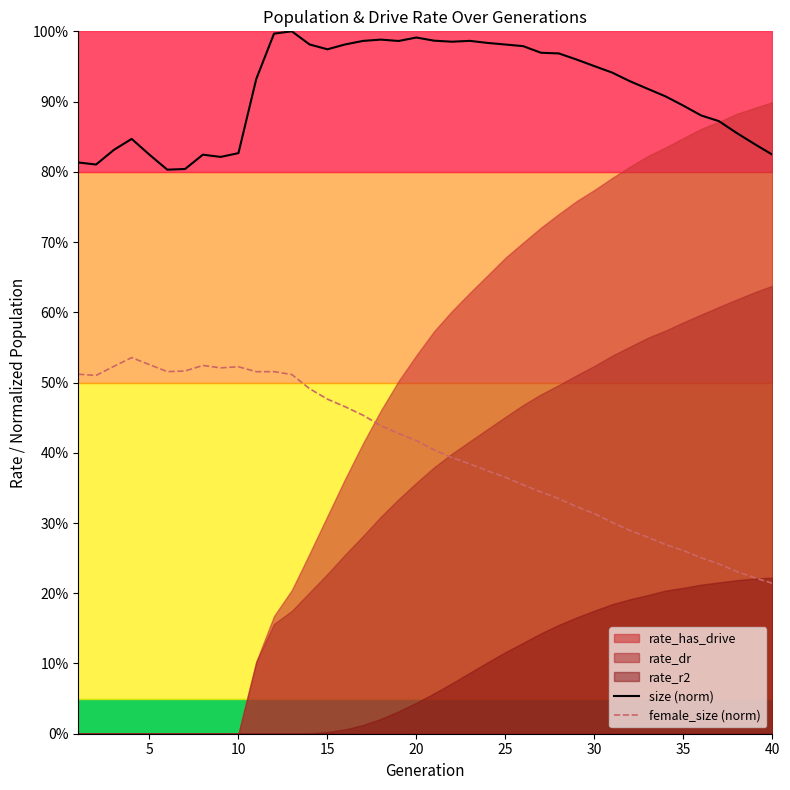

Is it true that size (norm) equals 0.8 at 10?

True